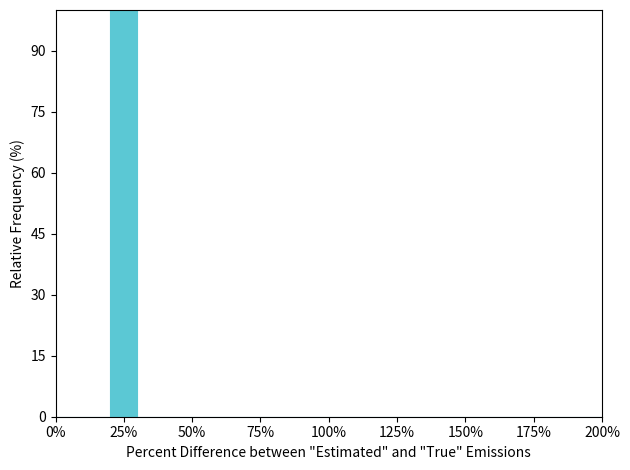

Around what value on the x-axis is the tallest bar? Give the approximate position of its centre, as read against the axis.

25